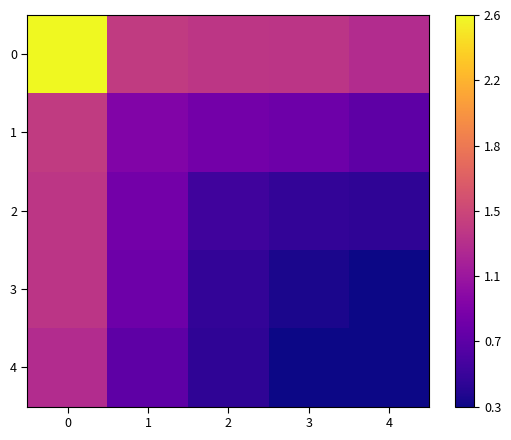

Reading left to right, extract all data points from this chart.

0: 0=260503	1=135963	2=131800	3=131225	4=123550
1: 0=135963	1=89504	2=81292	3=77882	4=69382
2: 0=131800	1=81292	2=52784	3=45333	4=44045
3: 0=131225	1=77882	2=45333	3=34452	4=30183
4: 0=123550	1=69382	2=44045	3=30183	4=29799